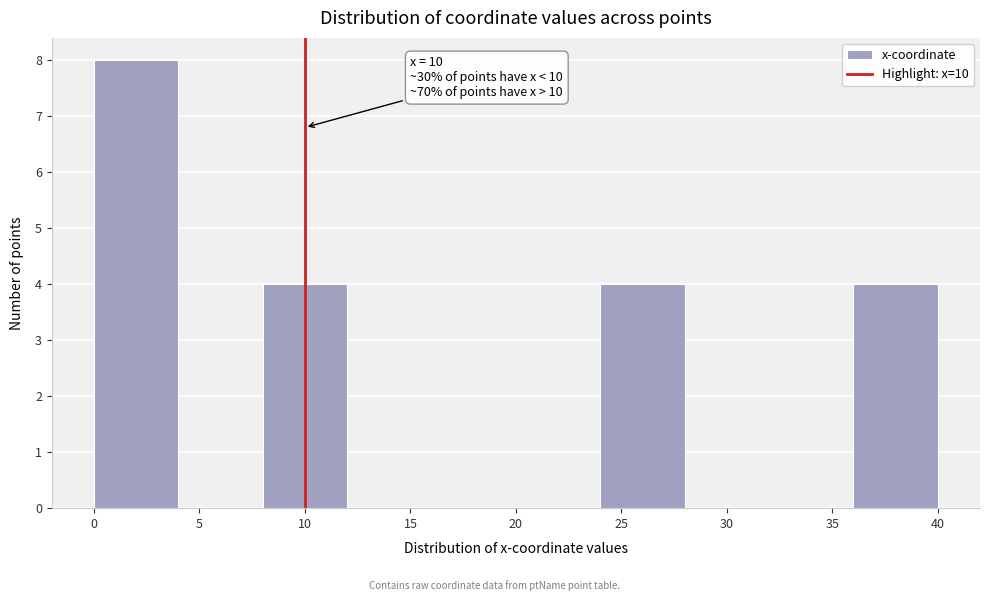

Which range on the x-axis has the tallest bar?

0 to 4